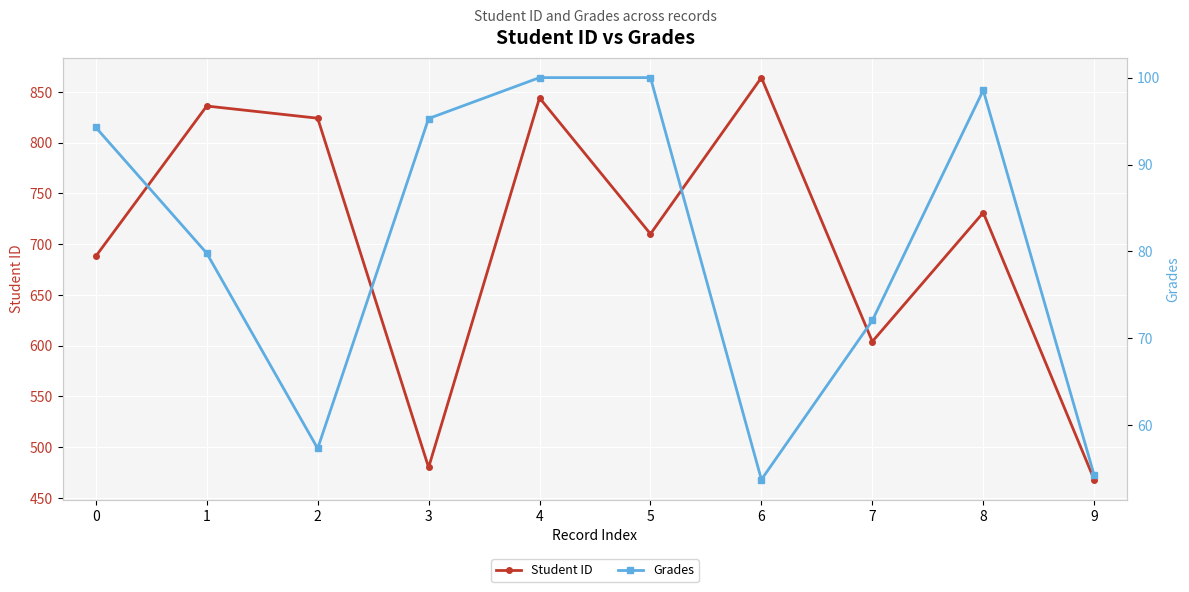

Is this an area chart (filled region under the line)?

No